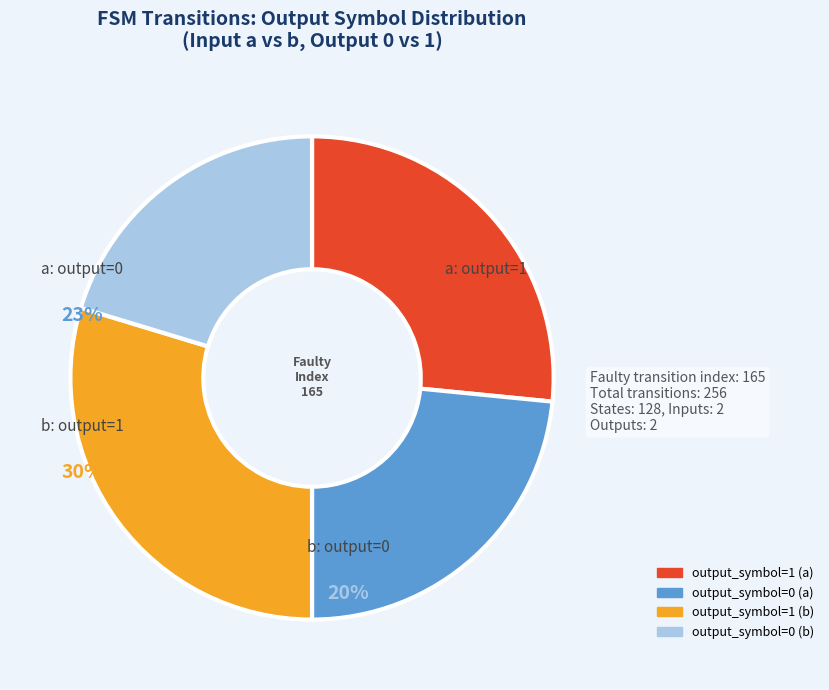

Is there a majority slice in this chart?

No